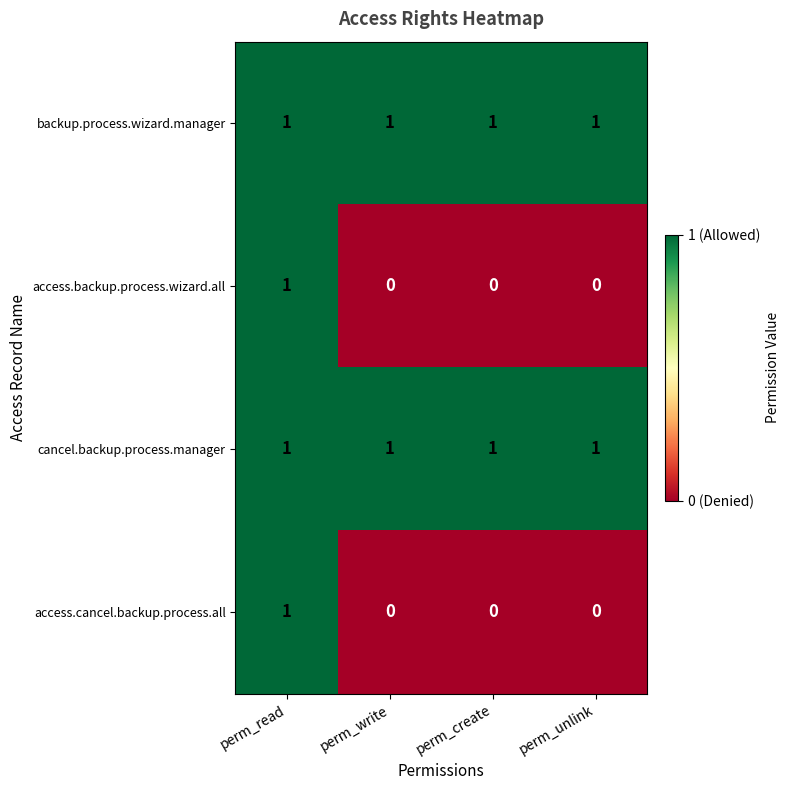

How many access.cancel.backup.process.all values are between 0 and 1?

4